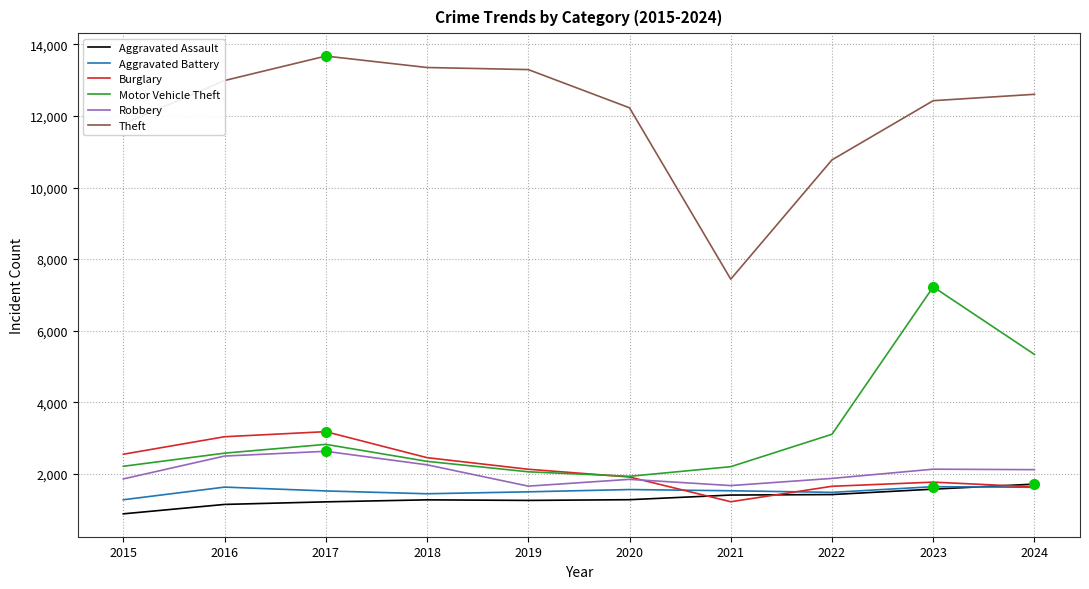

Is the value of Aggravated Assault at 2015 greater than the value of Robbery at 2016?

No